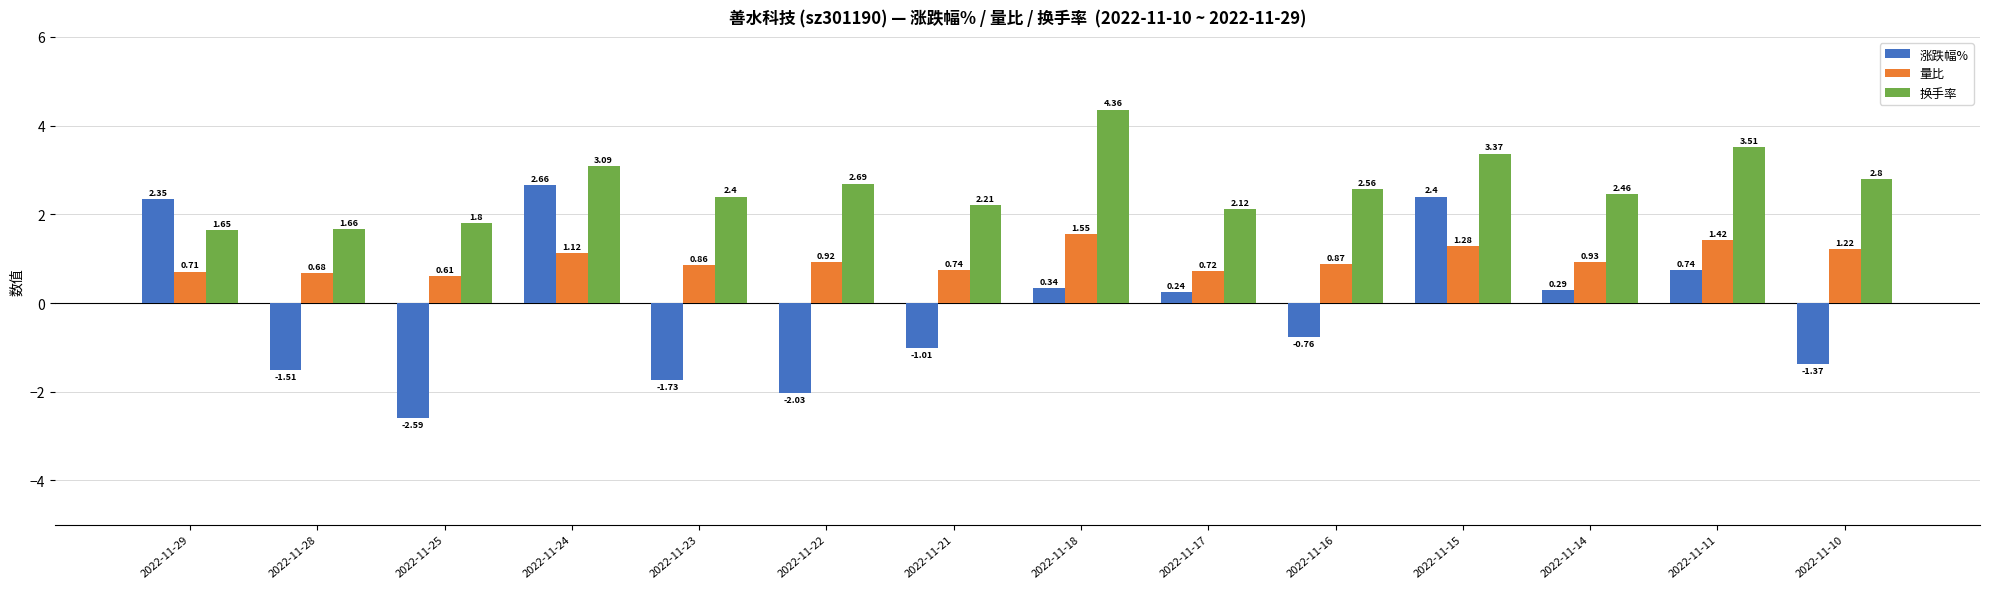

What are all the series names shown in the legend?

涨跌幅%, 量比, 换手率